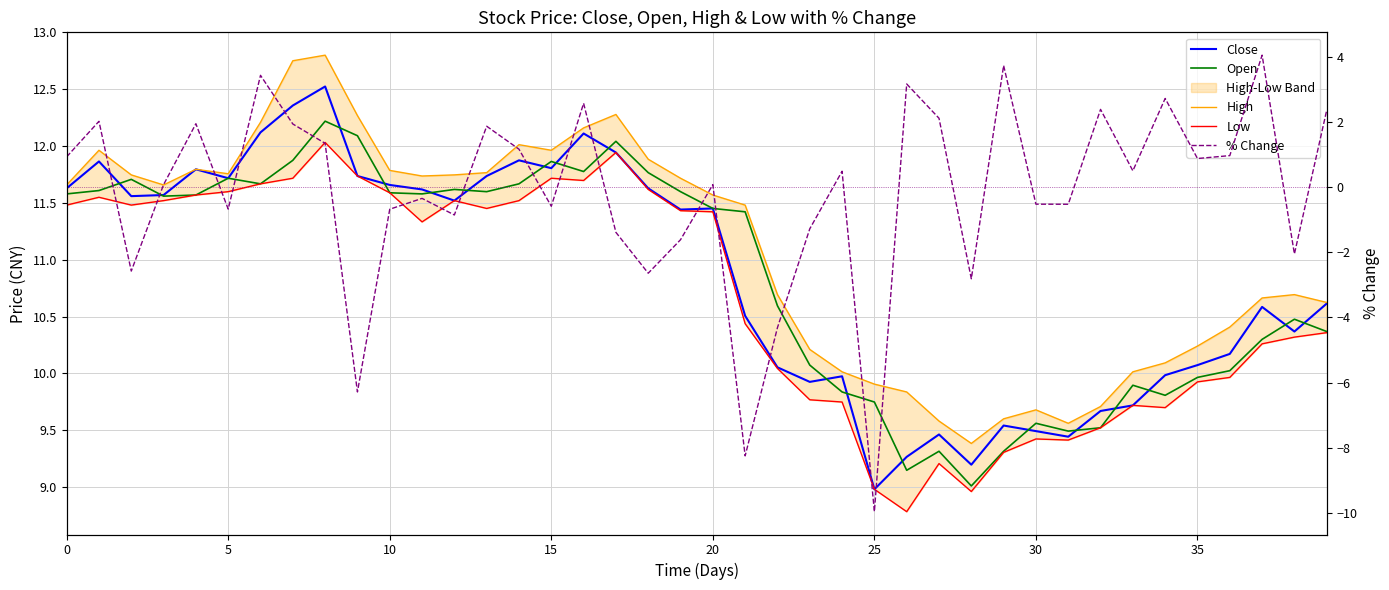

How many data points does each series have?

40